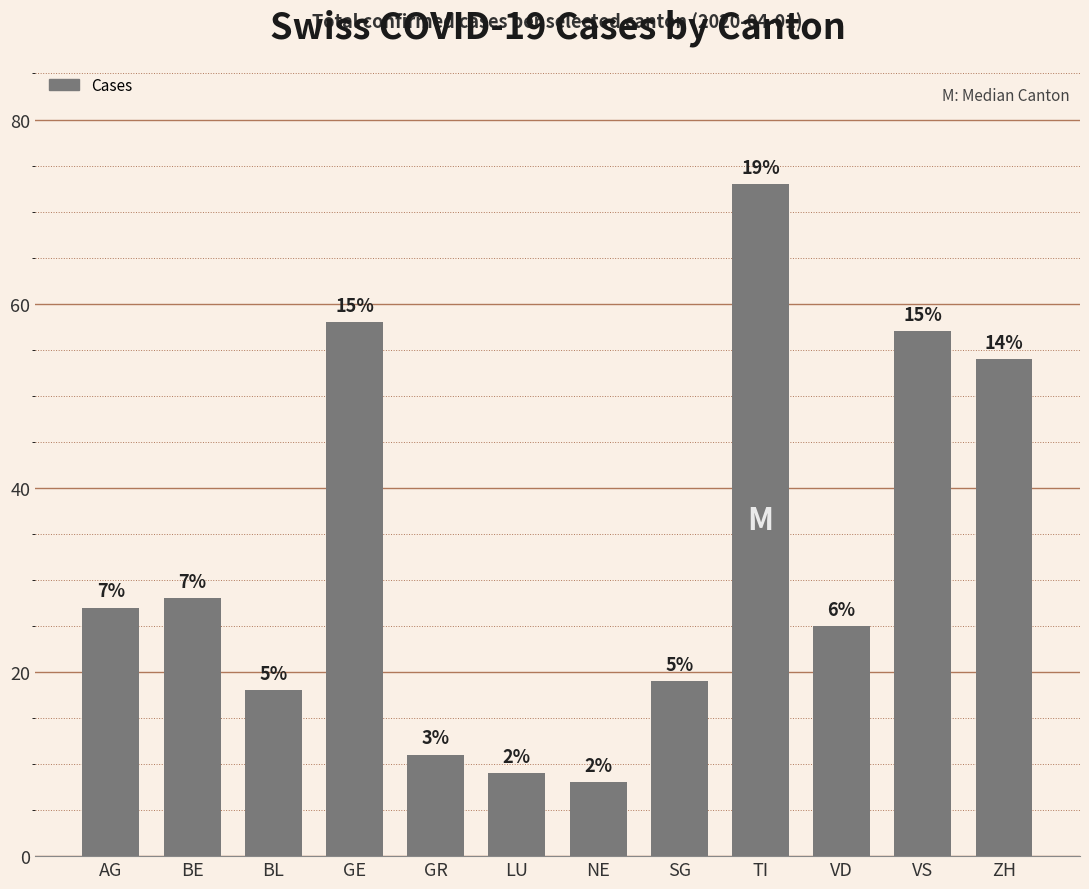

Are the bars horizontal?

No